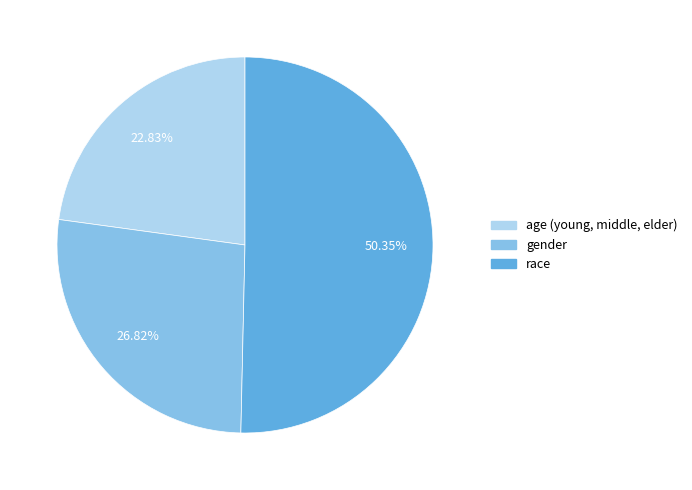

Which slice represents more than half of the pie?

race